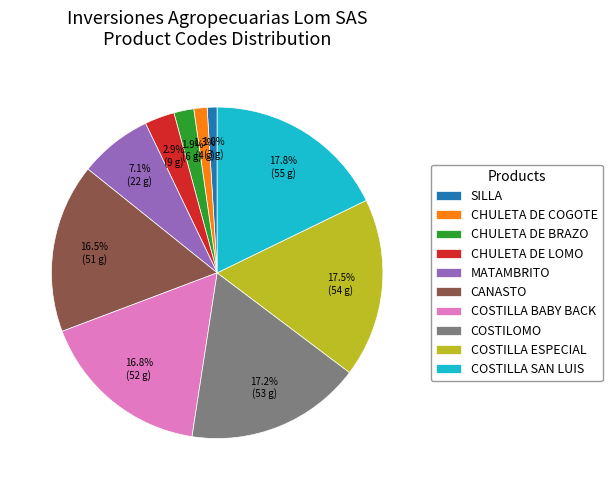

Does CANASTO account for over 50% of the chart?

No